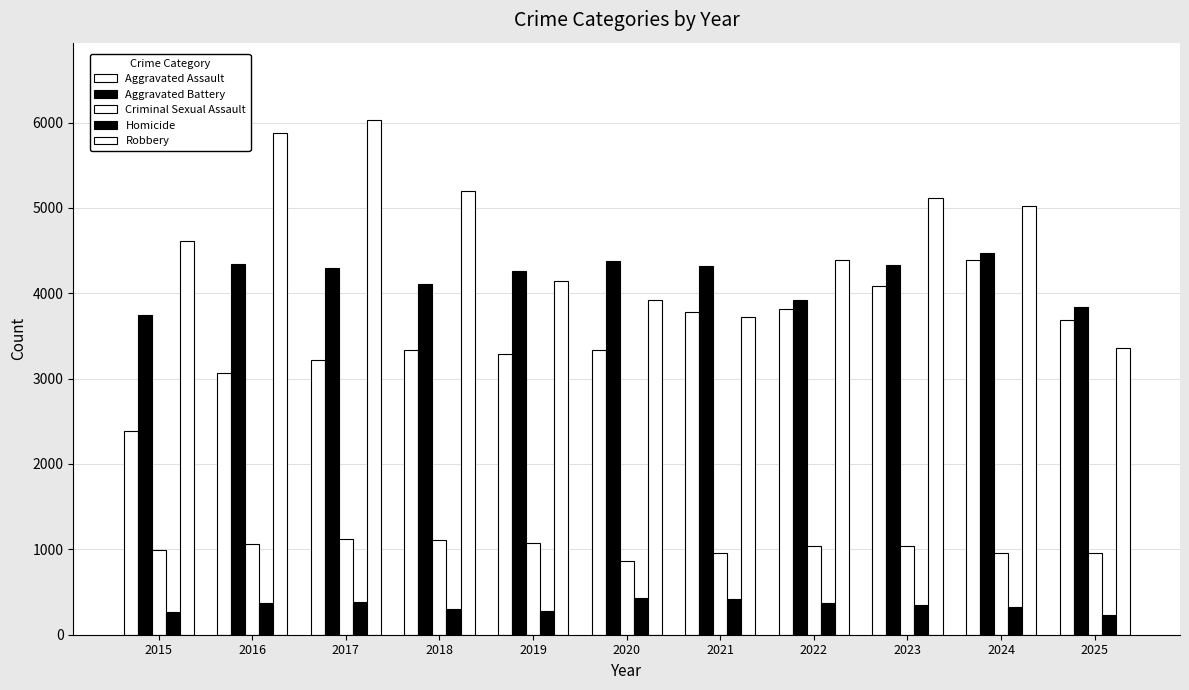

Is the value of Robbery at 2023 greater than the value of Criminal Sexual Assault at 2017?

Yes